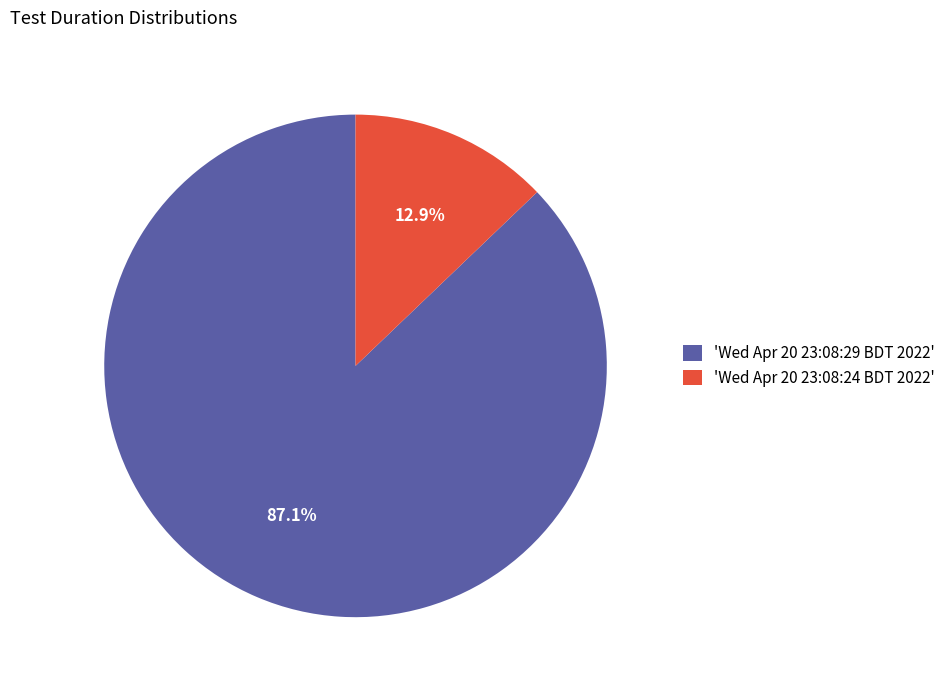

What is the total percentage of 'Wed Apr 20 23:08:24 BDT 2022' and 'Wed Apr 20 23:08:29 BDT 2022'?

100.0%